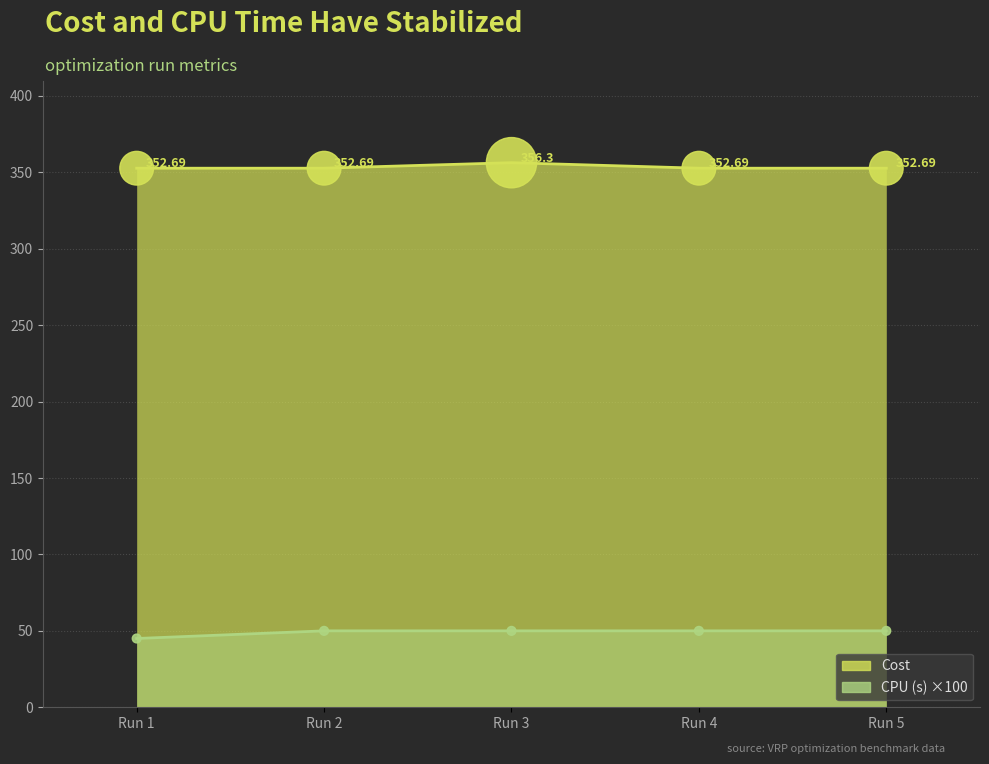

Is the value of Cost at Run 4 greater than the value of CPU (s) at Run 2?

Yes